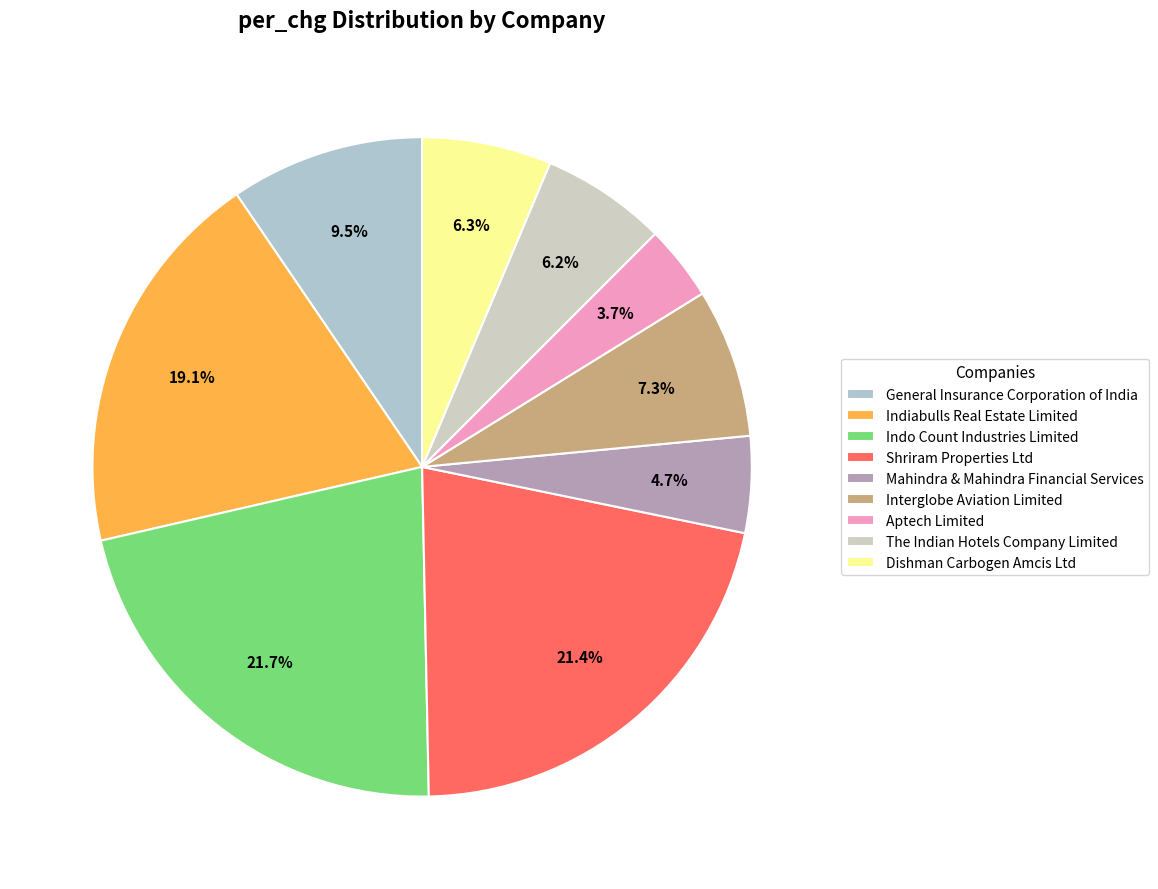

Is the sum of The Indian Hotels Company Limited and Shriram Properties Ltd greater than half?

No